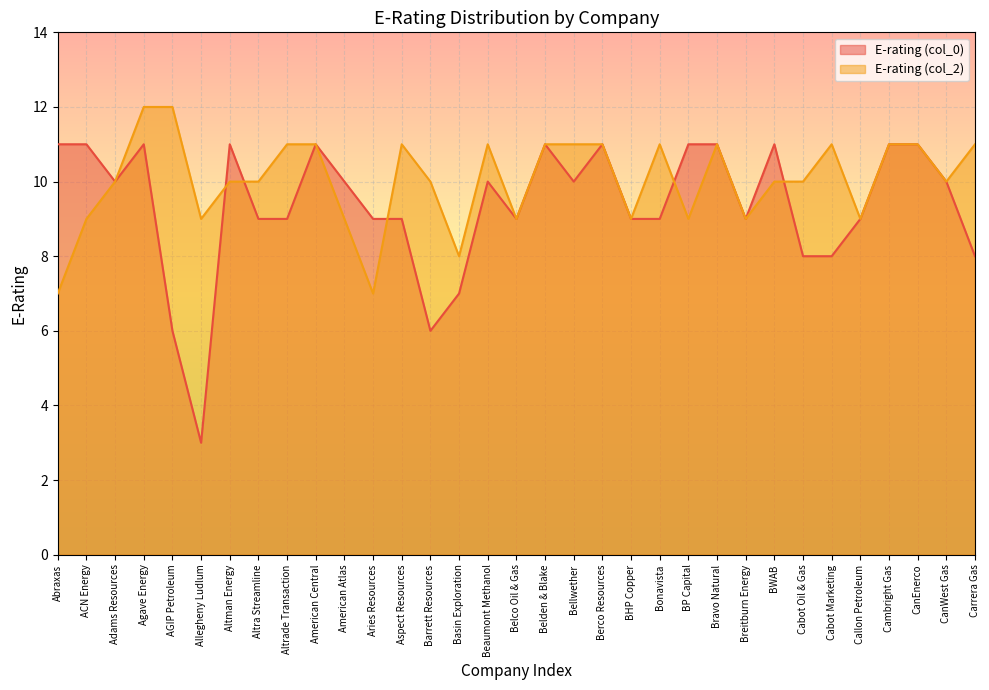

In E-rating (col_2), how many points are lower than both neighbors (excluding endpoints)?

9